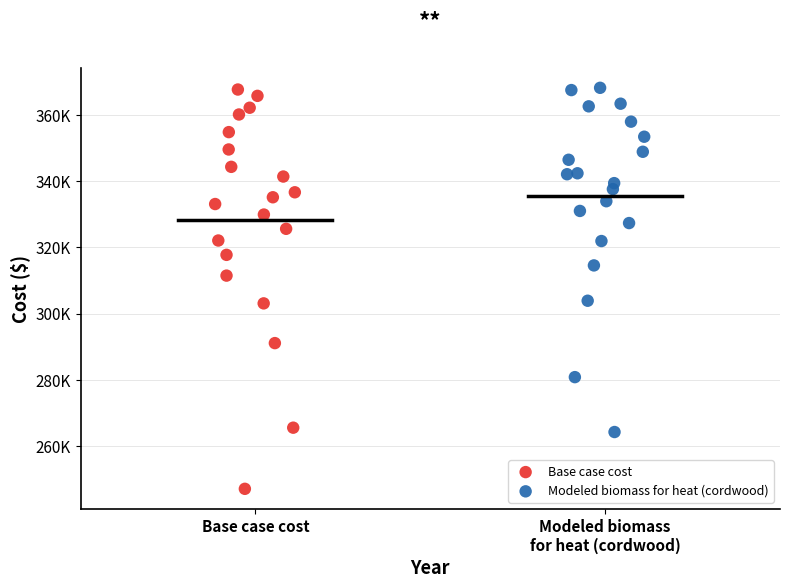

What are all the series names shown in the legend?

Base case cost, Modeled biomass for heat (cordwood)